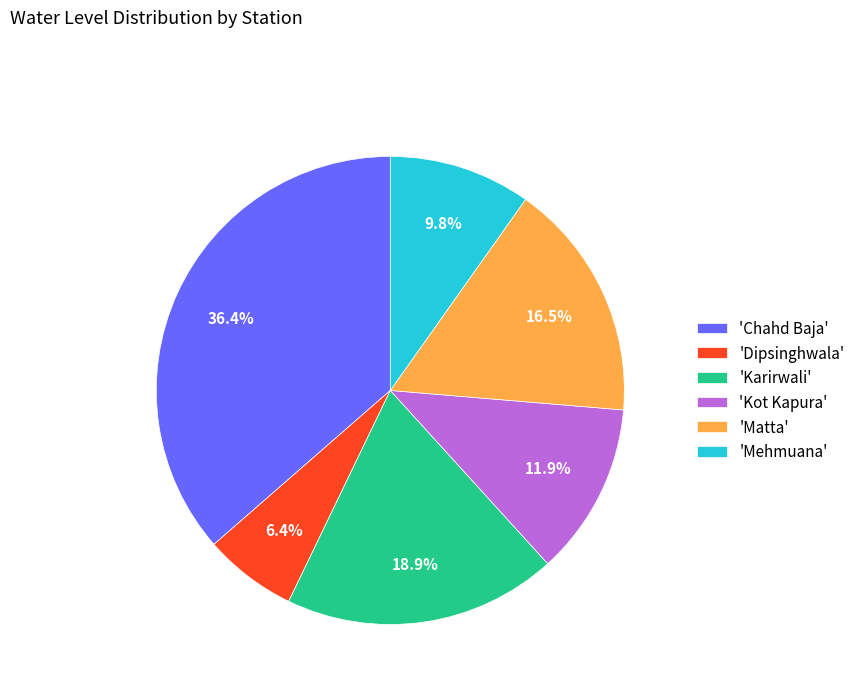

What is the smallest slice in the pie chart?

'Dipsinghwala'